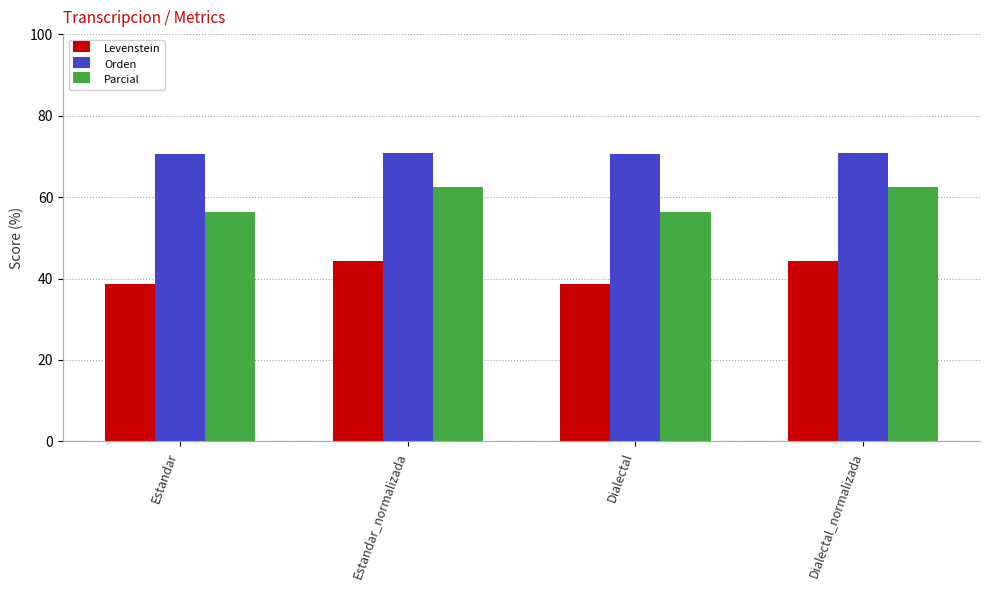

What is the label of the 3rd bar from the right?

Estandar_normalizada